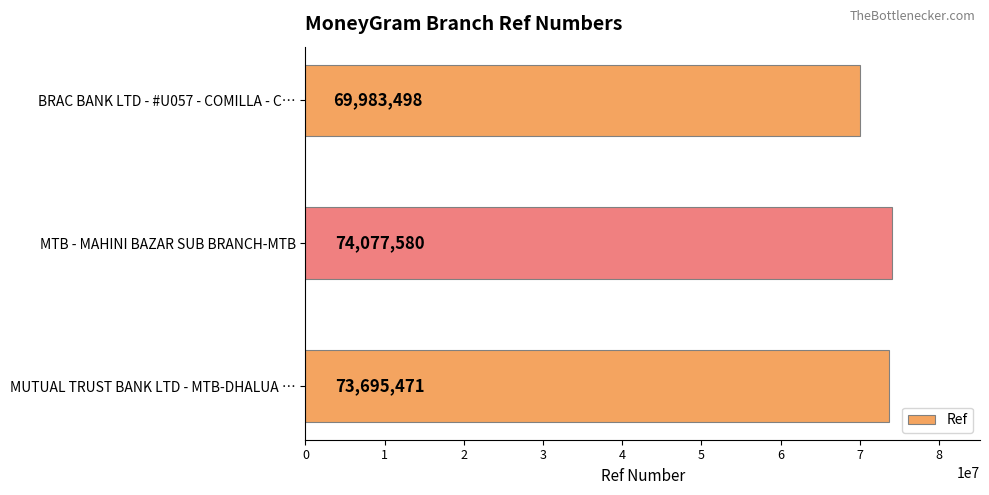

List the labels in order of value, largest first.

MTB - MAHINI BAZAR SUB BRANCH-MTB, MUTUAL TRUST BANK LTD - MTB-DHALUA …, BRAC BANK LTD - #U057 - COMILLA - C…